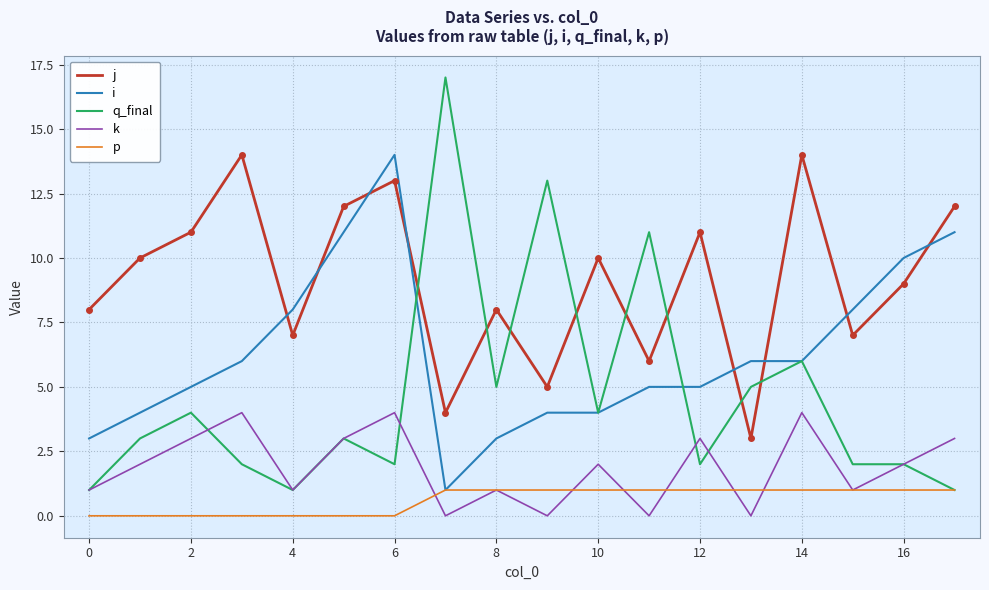

True or false: p and j cross at least once.

False